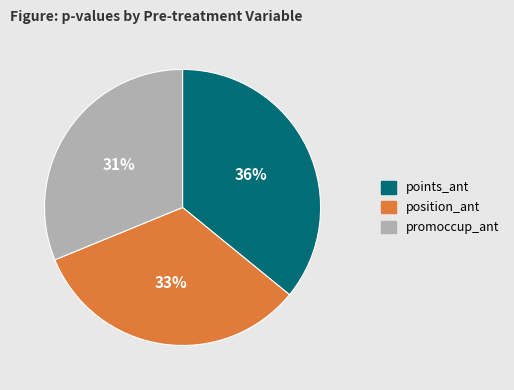

Is there a majority slice in this chart?

No